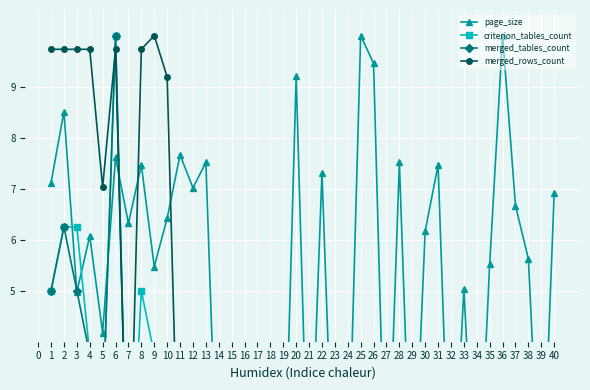

What are all the series names shown in the legend?

page_size, criterion_tables_count, merged_tables_count, merged_rows_count